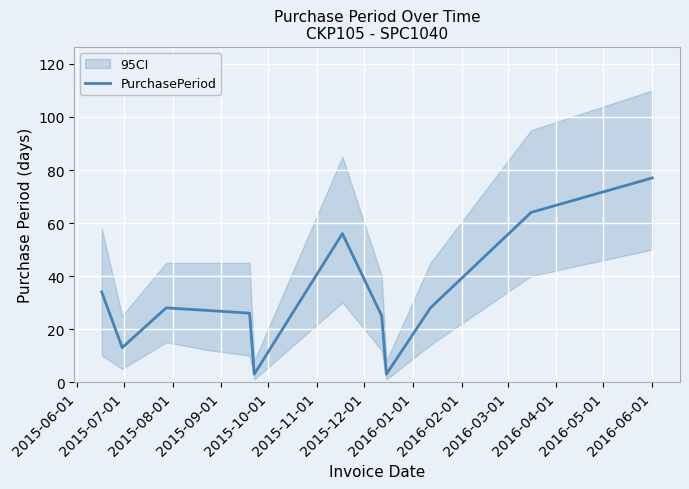

What is the difference between the second highest and second lowest values?

61